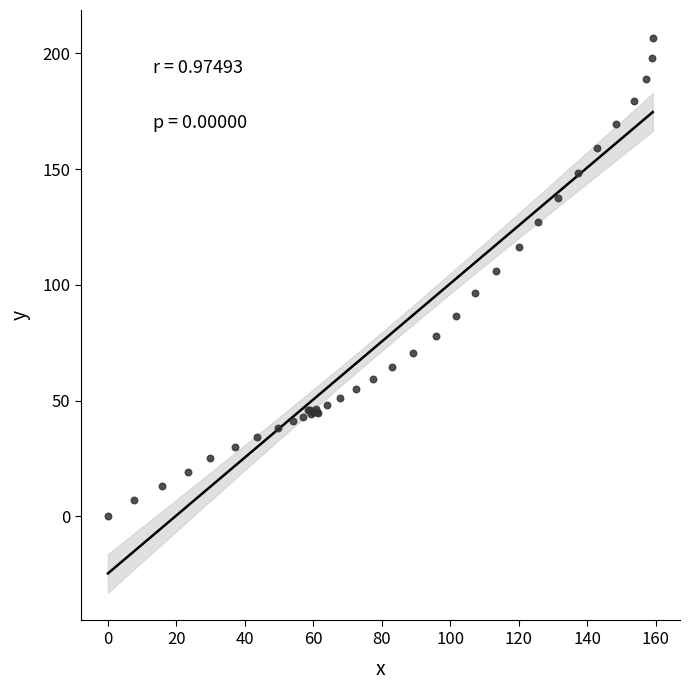

What Y value in the scatter plot is closest to 103?

106.0